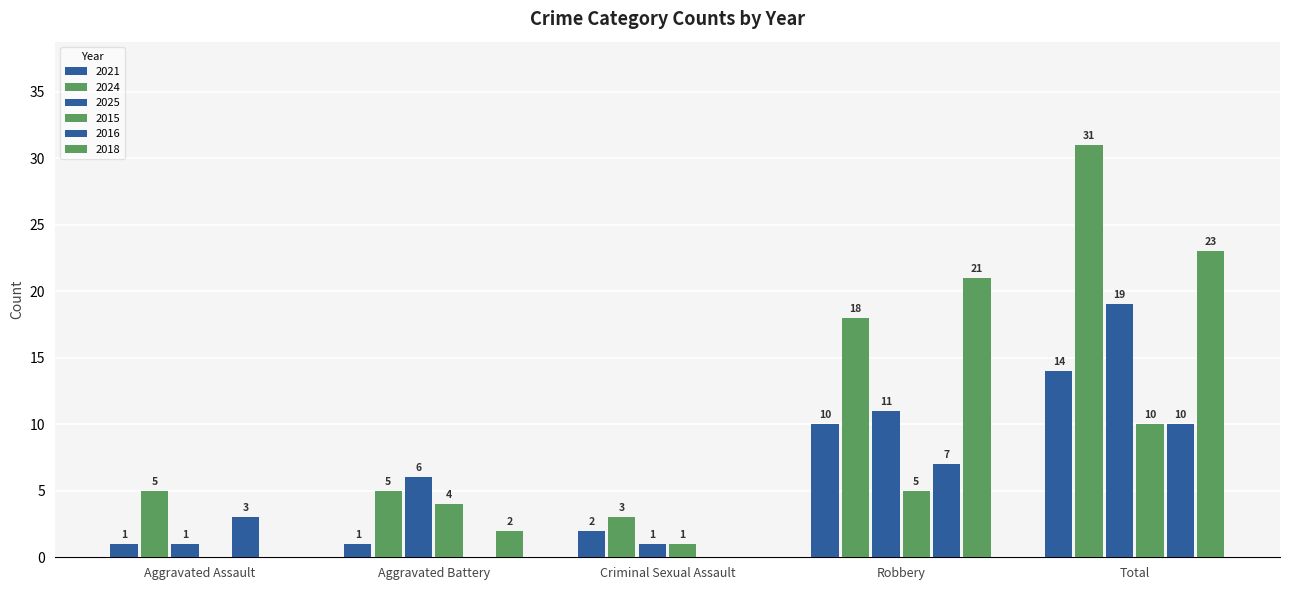

At which label is 2018 closest to 11?

Aggravated Battery